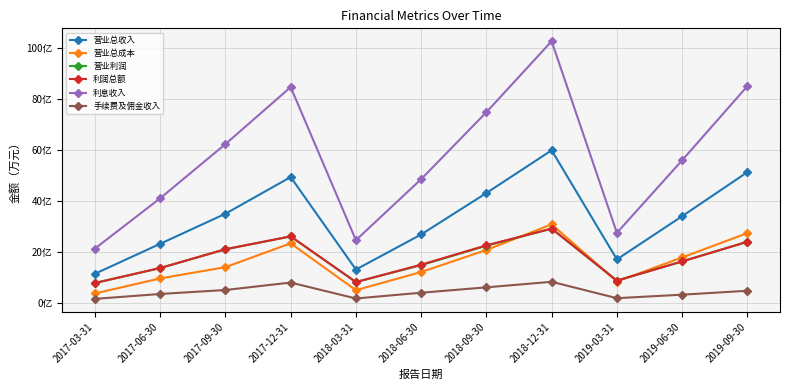

Which series has the largest range (max minus min)?

利息收入